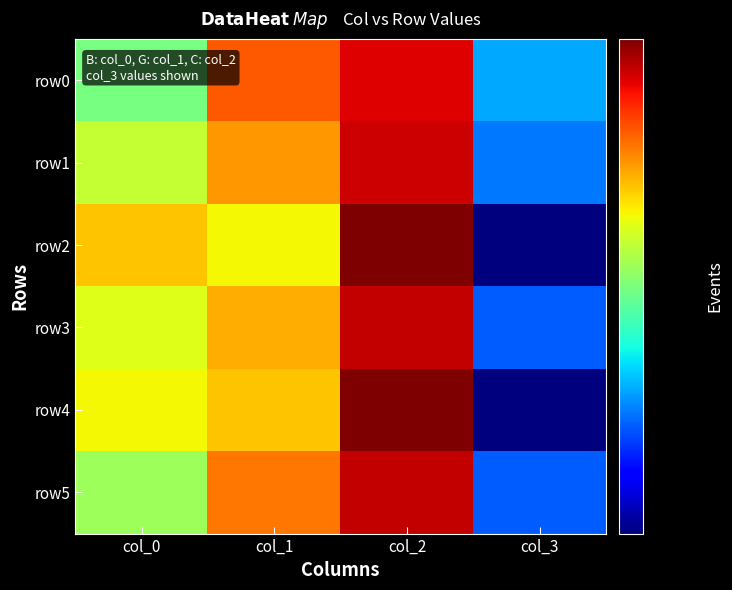

Which has a higher value, col_2 or col_3?

col_2